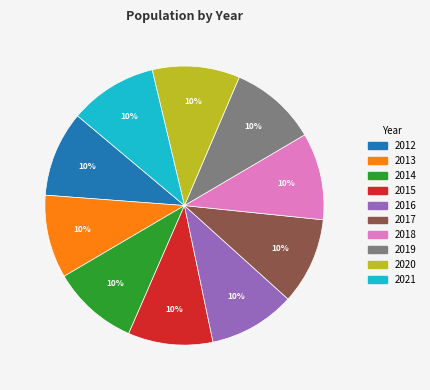

Between 2021 and 2013, which is larger?

2021